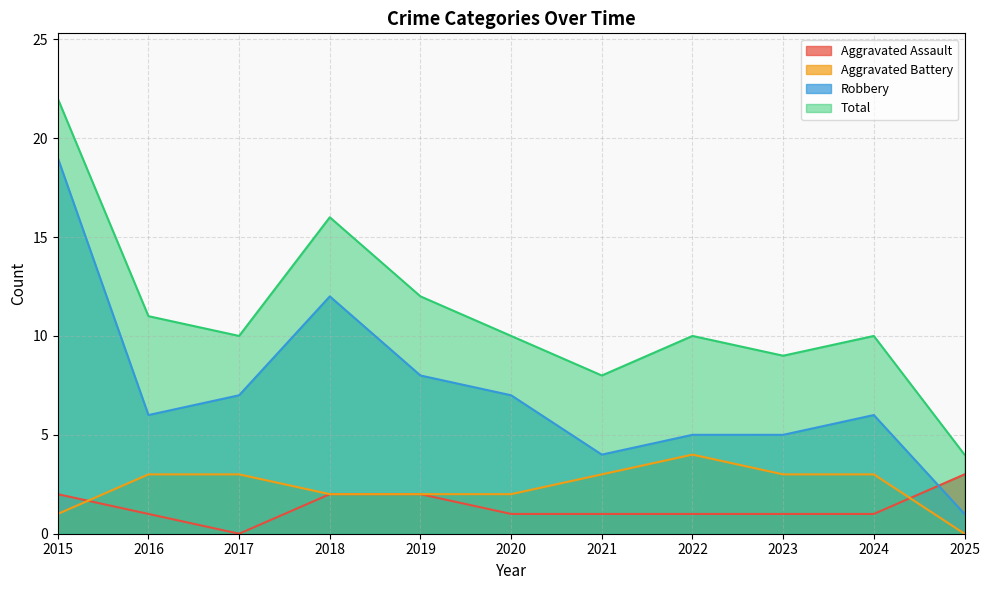

At which category does Total reach its first local peak?

2018